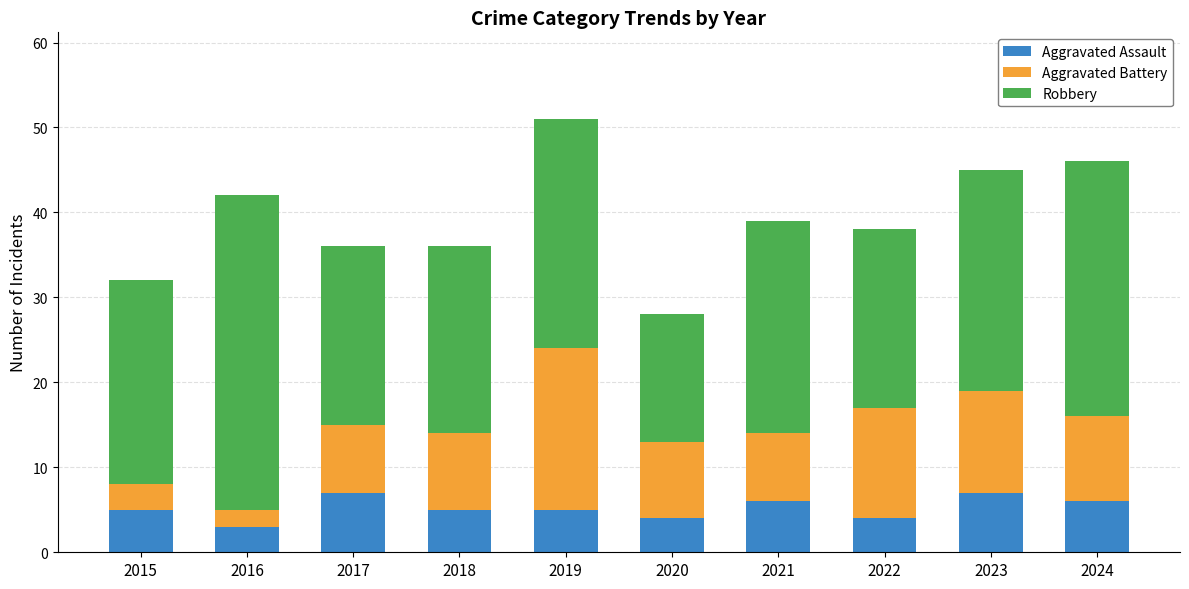

Reading left to right, transcribe the values for Aggravated Assault.

2015=5	2016=3	2017=7	2018=5	2019=5	2020=4	2021=6	2022=4	2023=7	2024=6